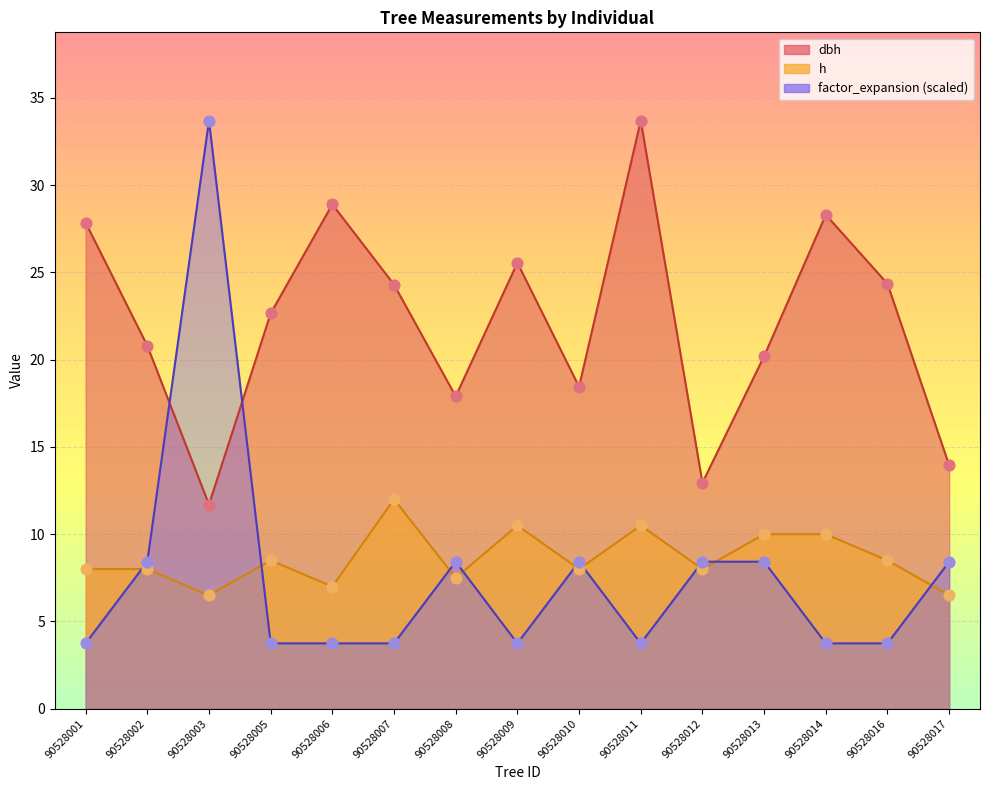

Which series reaches the minimum Y coordinate?

factor_expansion